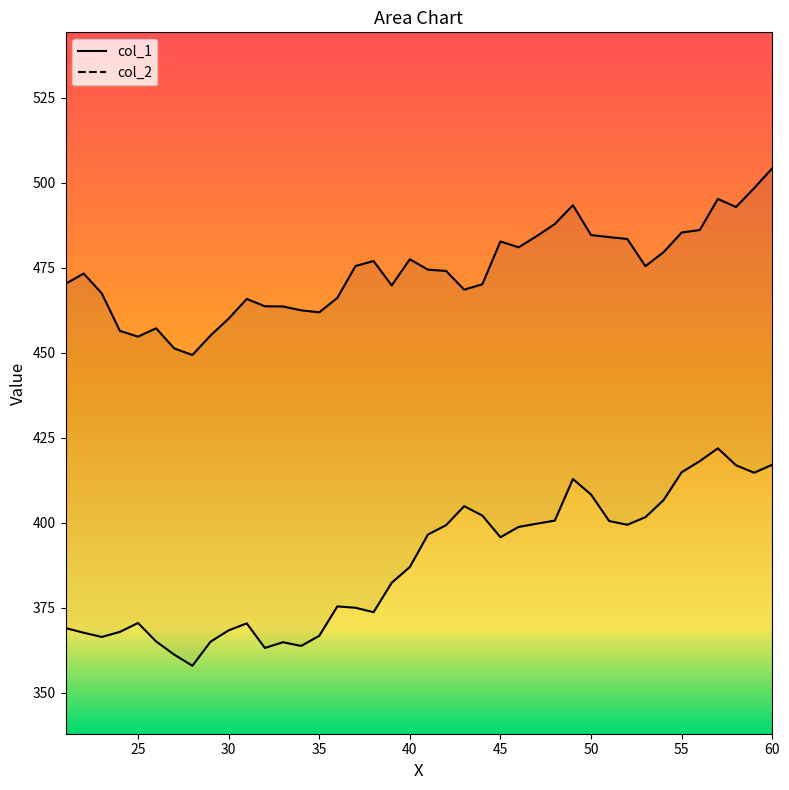

Reading left to right, what are all the values shown in this chart?

col_1: 470.3	473.3	467.5	456.5	454.8	457.2	451.3	449.4	455.1	460.1	465.9	463.7	463.6	462.5	461.9	466.2	475.6	477.0	469.8	477.5	474.5	474.1	468.6	470.2	482.8	481.1	484.4	487.9	493.5	484.7	484.1	483.5	475.5	479.6	485.4	486.2	495.3	492.9	498.5	504.3
col_2: 369.0	367.6	366.4	367.9	370.5	365.1	361.2	357.9	365.0	368.3	370.4	363.1	364.8	363.7	366.7	375.4	375.0	373.7	382.4	387.0	396.5	399.3	404.9	402.1	395.7	398.8	399.7	400.6	412.9	408.3	400.5	399.4	401.6	406.7	414.9	418.1	421.9	416.9	414.7	417.1